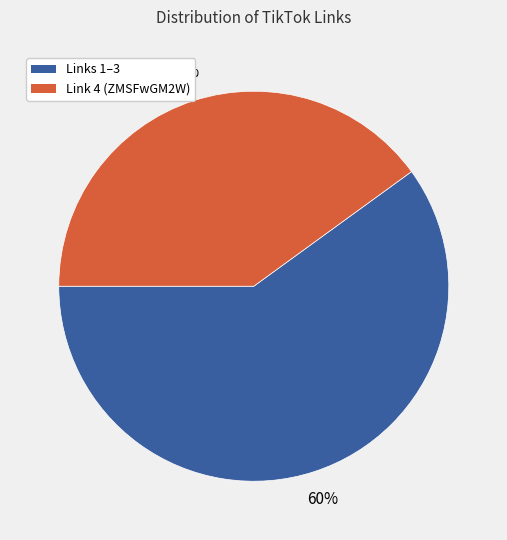

To the nearest percent, what is the average slice percentage?

50%